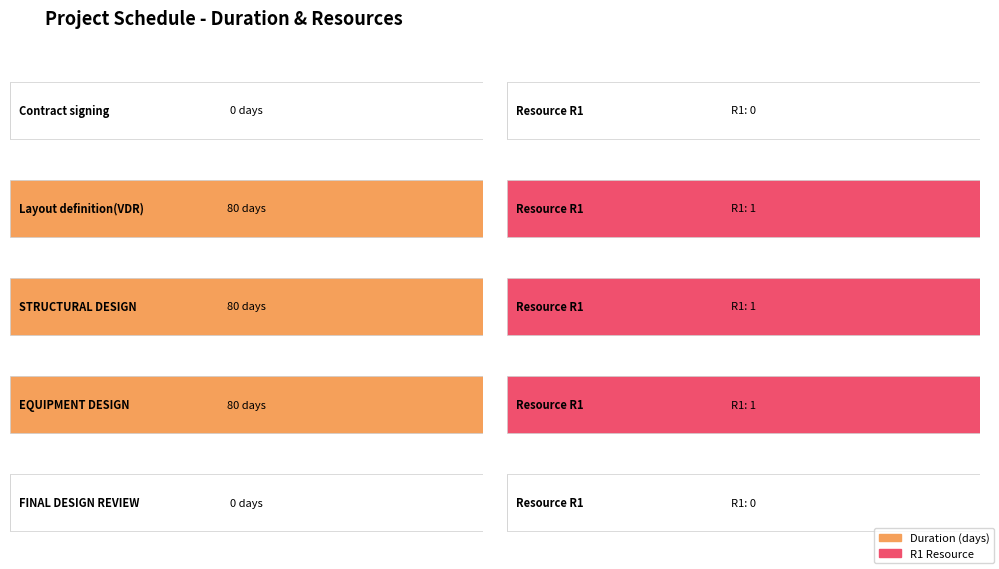

Reading right to left, list all the values displayed in this chart.

Duration: 0	80	80	80	0
R1: 0	1	1	1	0